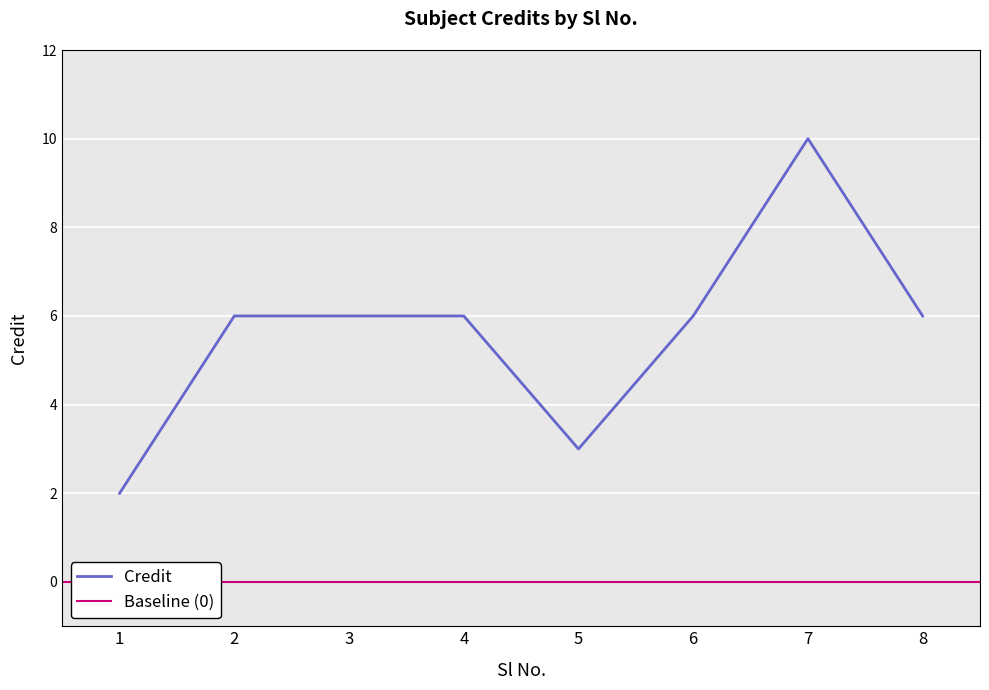

Reading left to right, transcribe all the data shown in this chart.

2	6	6	6	3	6	10	6